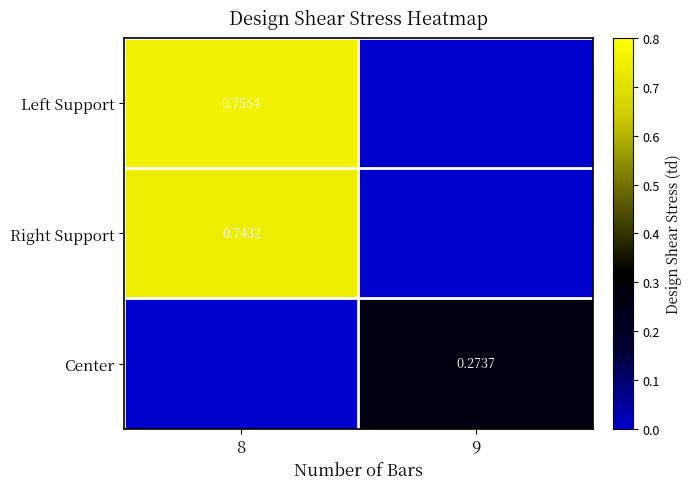

Count the number of categories in the chart.

2